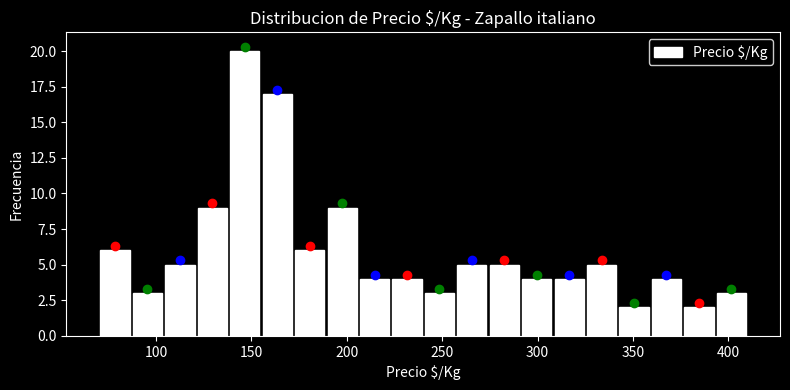

Read against the x-axis, roughly where is the centre of the tallest bar?

145